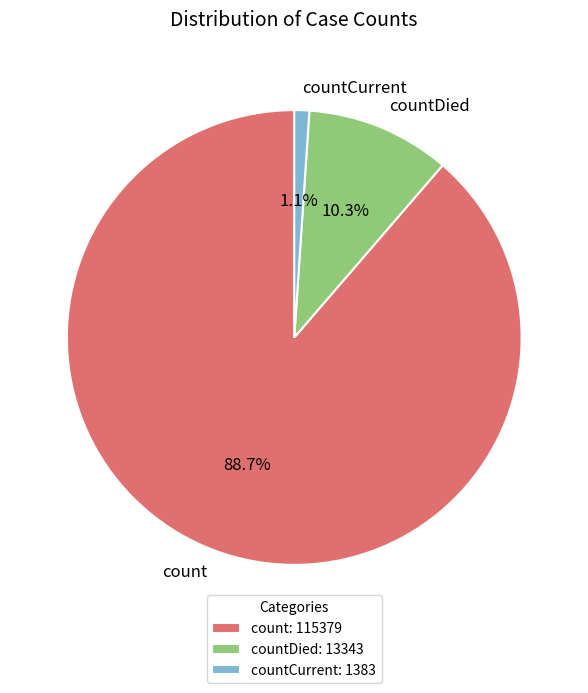

How much of the chart is everything except countCurrent?

98.9%